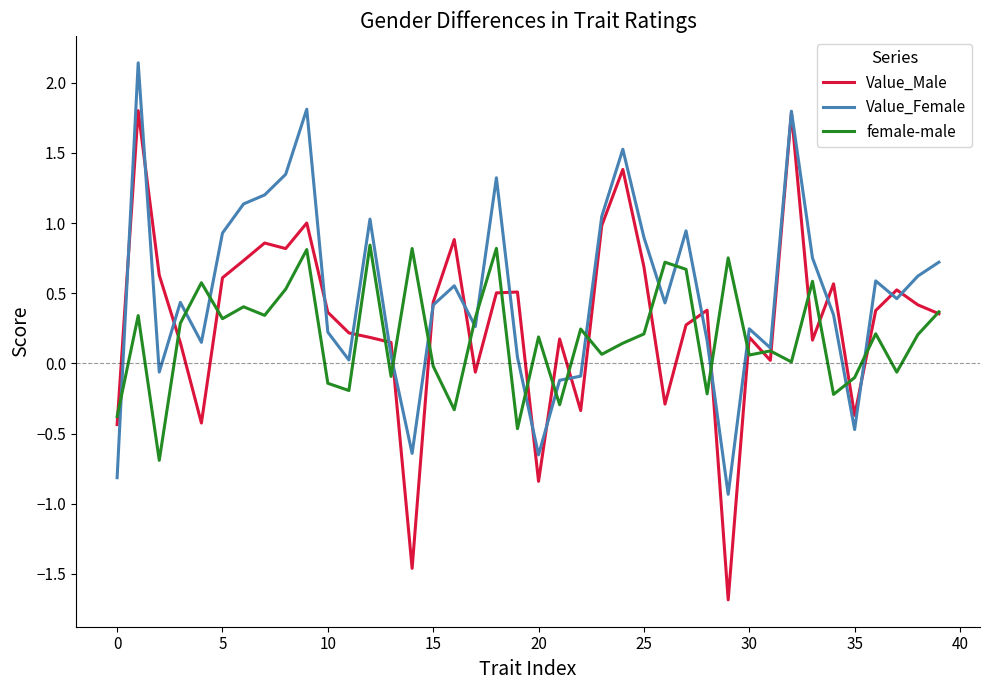

What is the highest value of the Value_Male series?

1.8